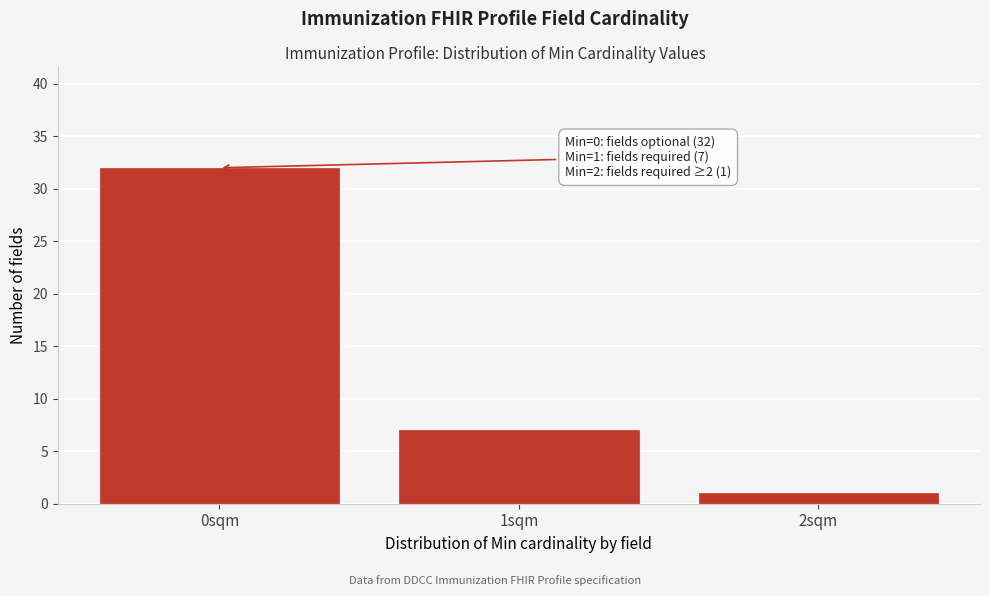

Reading right to left, extract all data points from this chart.

1	7	32